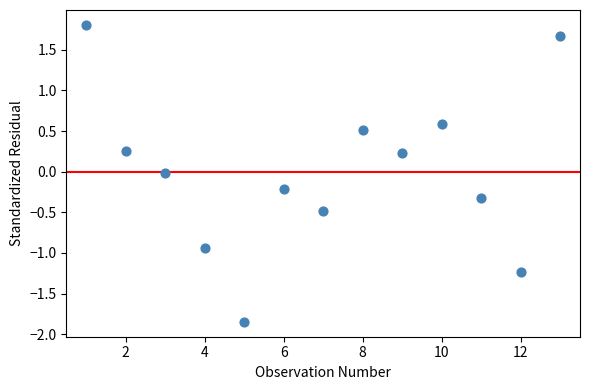

What is the range of Y values (max minus min)?

3.7